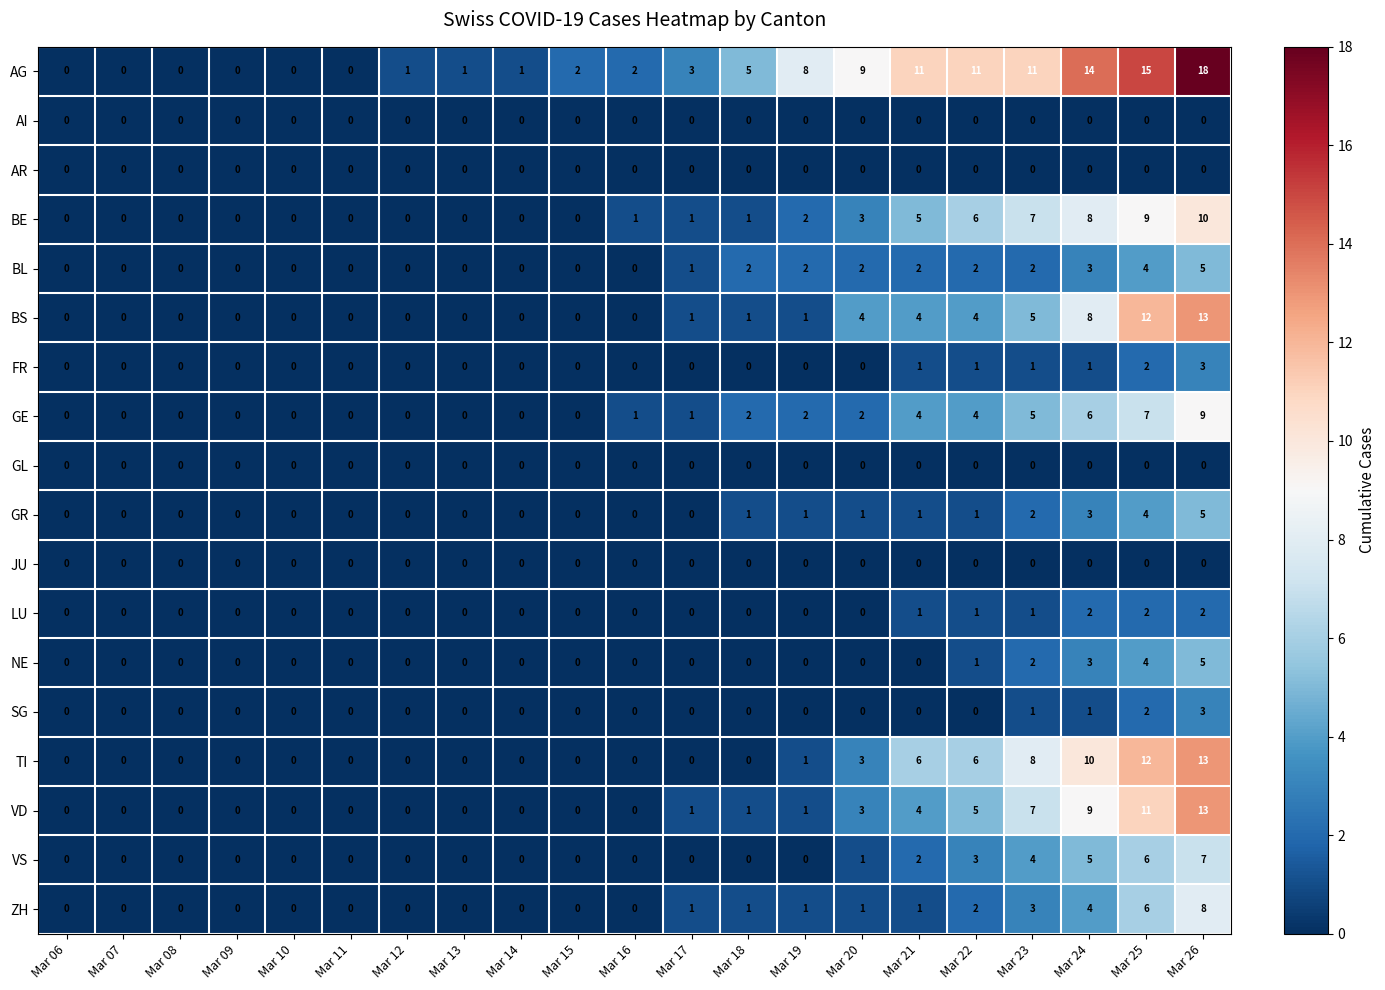

What is the total value across all series at Mar 18?

14